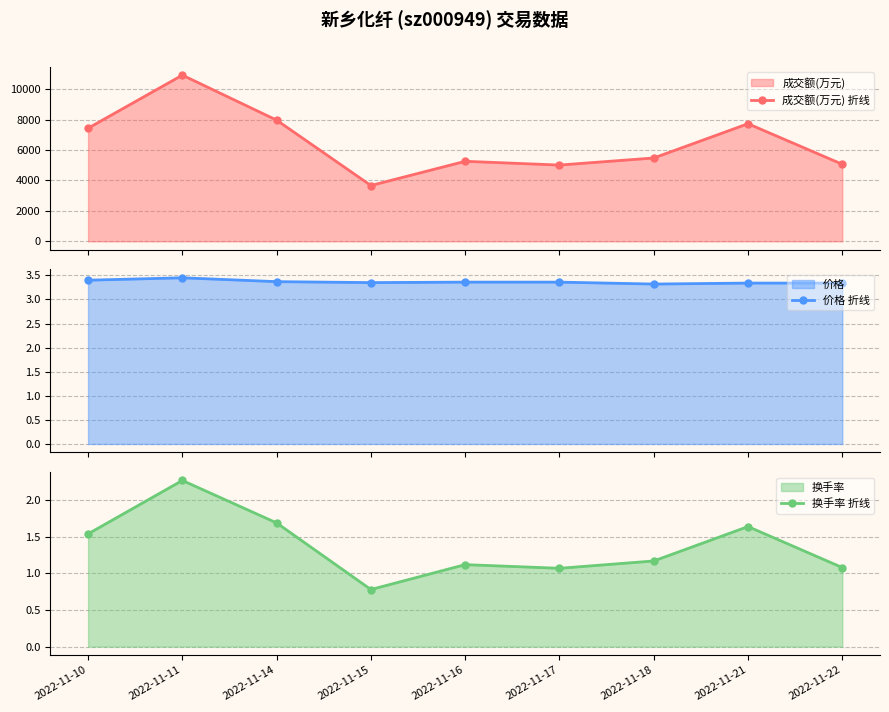

What are all the series names shown in the legend?

成交额(万元) 折线, 价格 折线, 换手率 折线